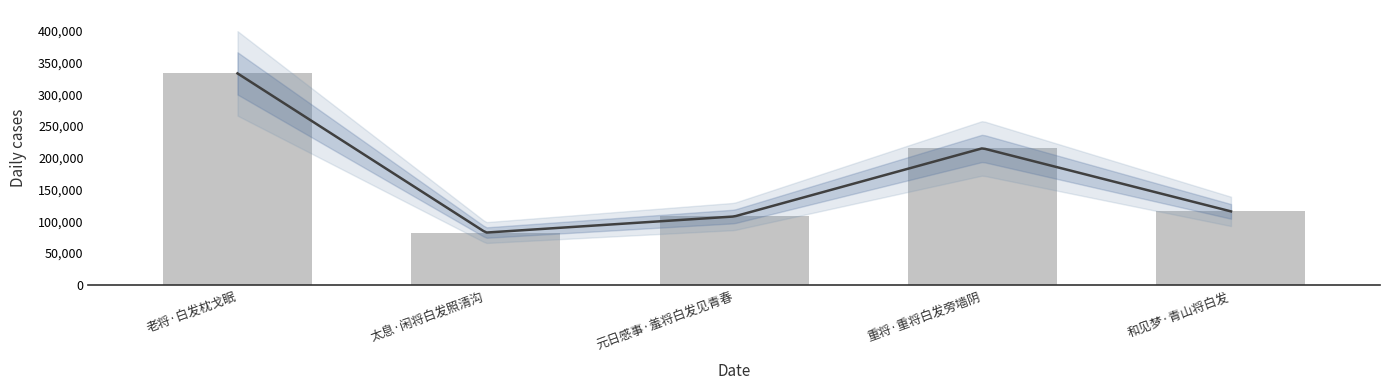

Rank the categories by value from highest to lowest.

老将·白发枕戈眠, 重将·重将白发旁墙阴, 和见梦·青山将白发, 元日感事·羞将白发见青春, 太息·闲将白发照清沟